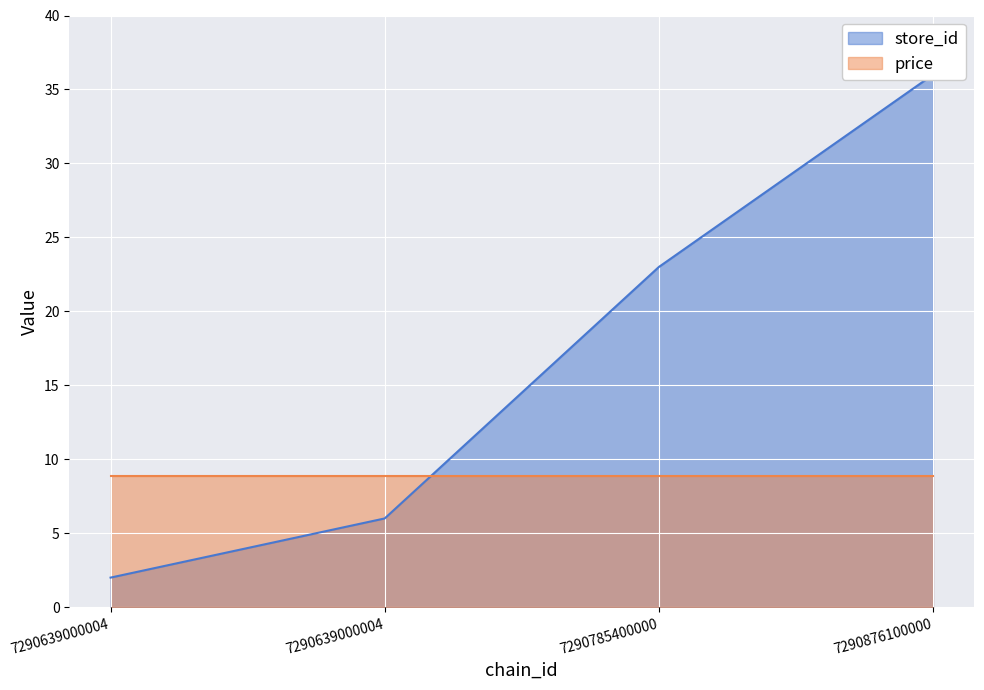

What is the change in value from 7290639000004 to 7290876100000?

+30